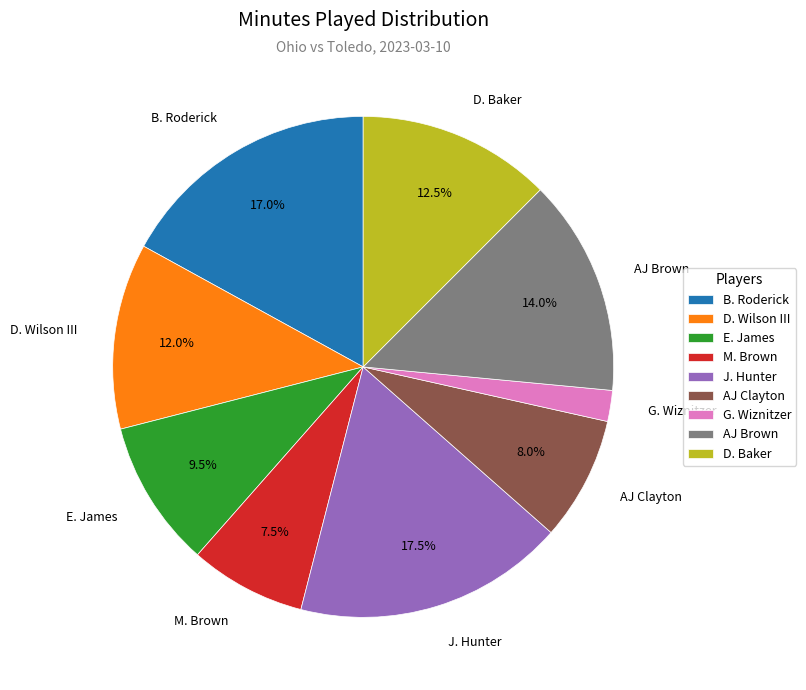

Which category has the smallest portion of the pie?

G. Wiznitzer